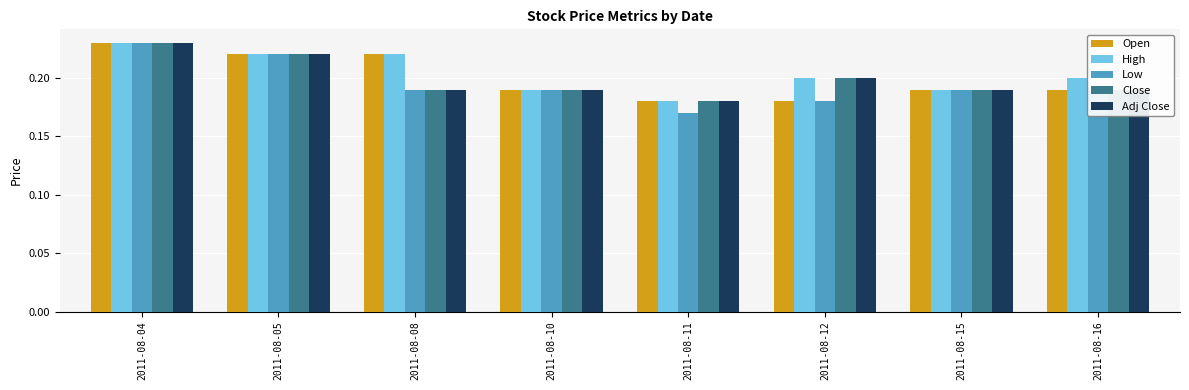

Does the chart contain any negative values?

No